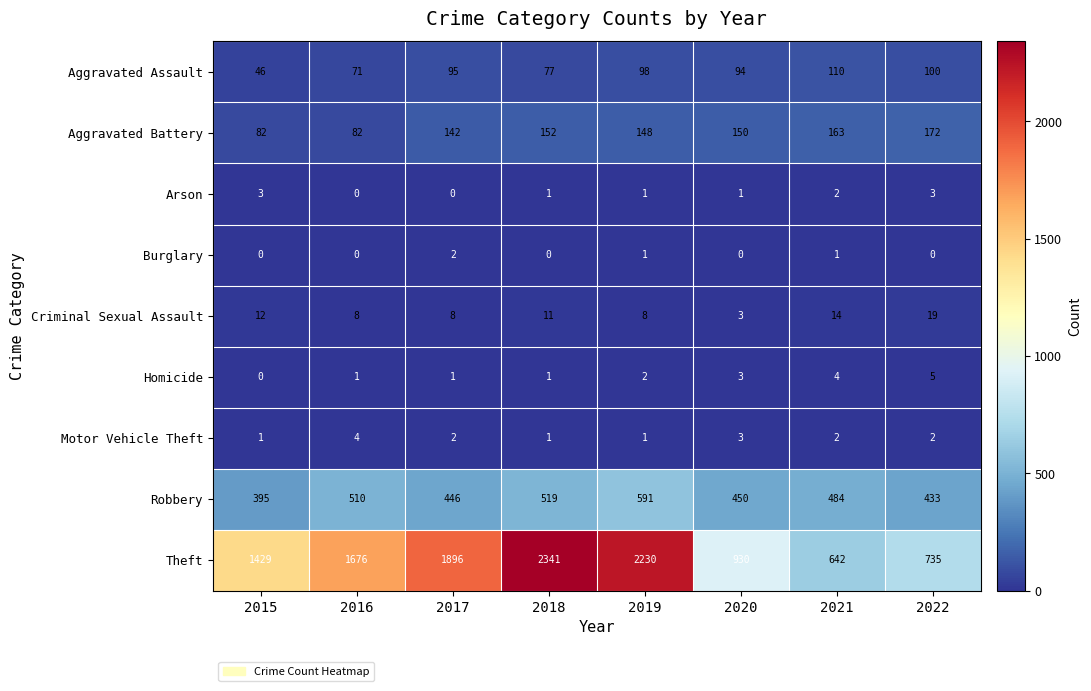

What is the total value across all series at 2020?

1634